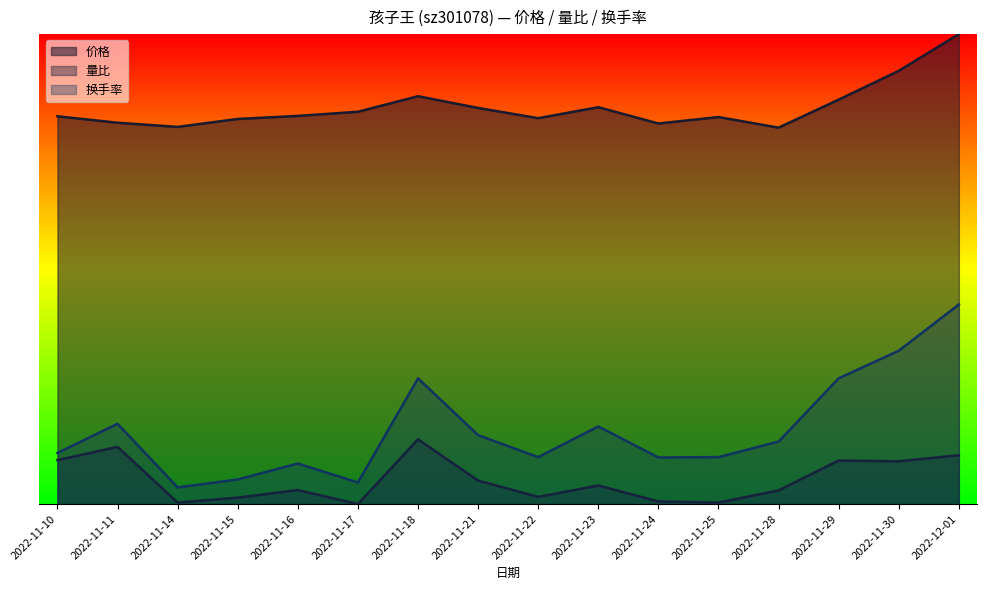

Does the chart display data point markers on the line(s)?

No